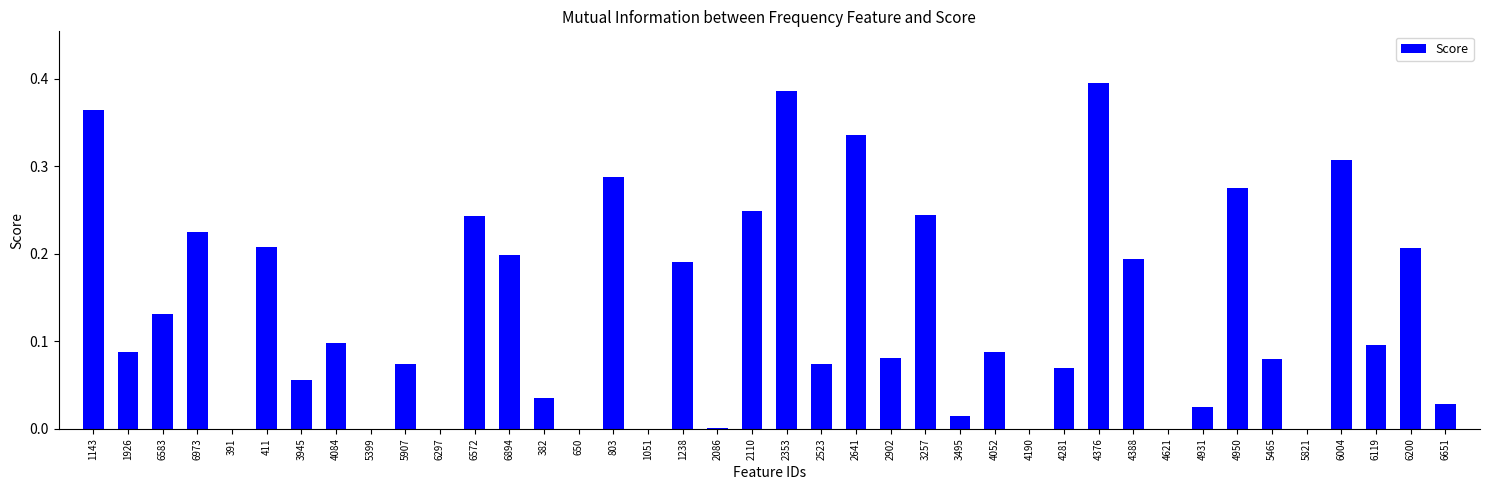

What is the change in value from 4376 to 5821?

-0.4